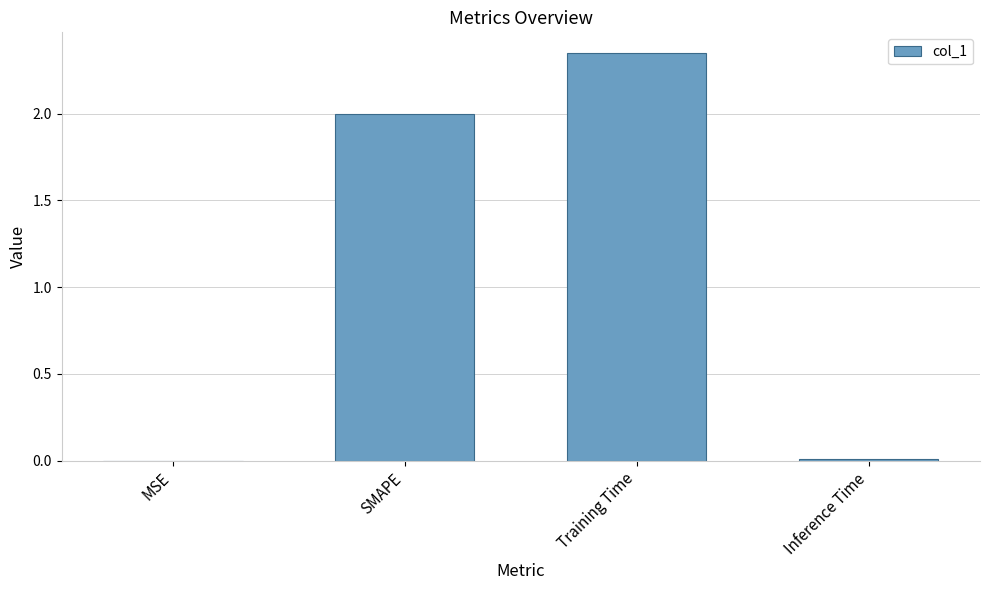

Which category has the highest value across all series?

Training Time